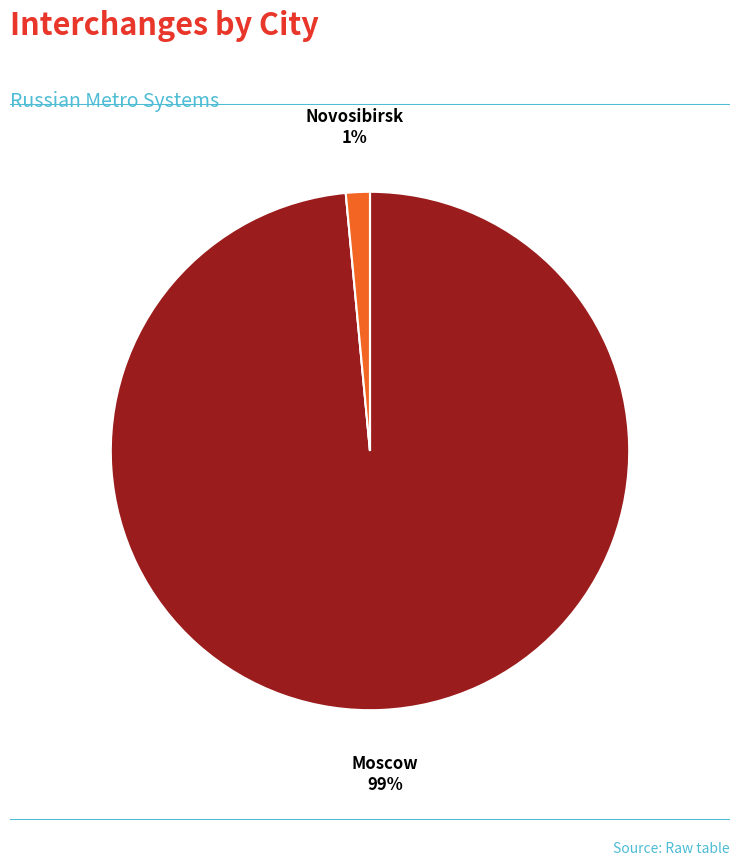

To the nearest percent, what is the average slice percentage?

25%